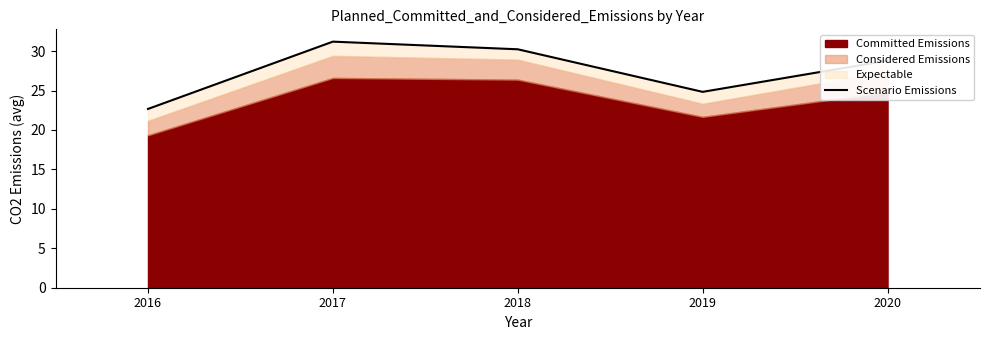

Reading right to left, extract all data points from this chart.

28.8	24.8	30.2	31.2	22.7